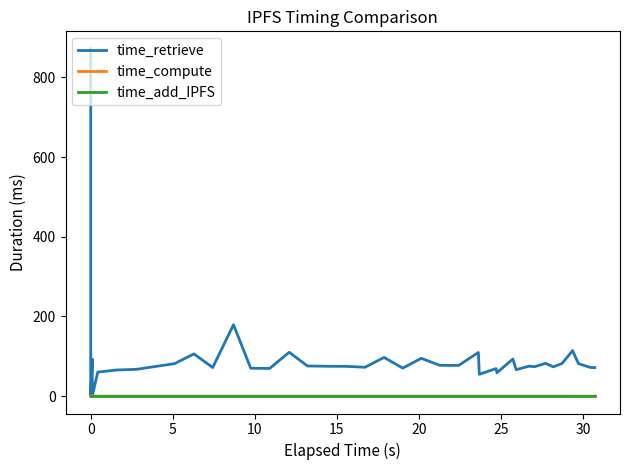

In time_retrieve, how many points are higher than both neighbors (excluding endpoints)?

12